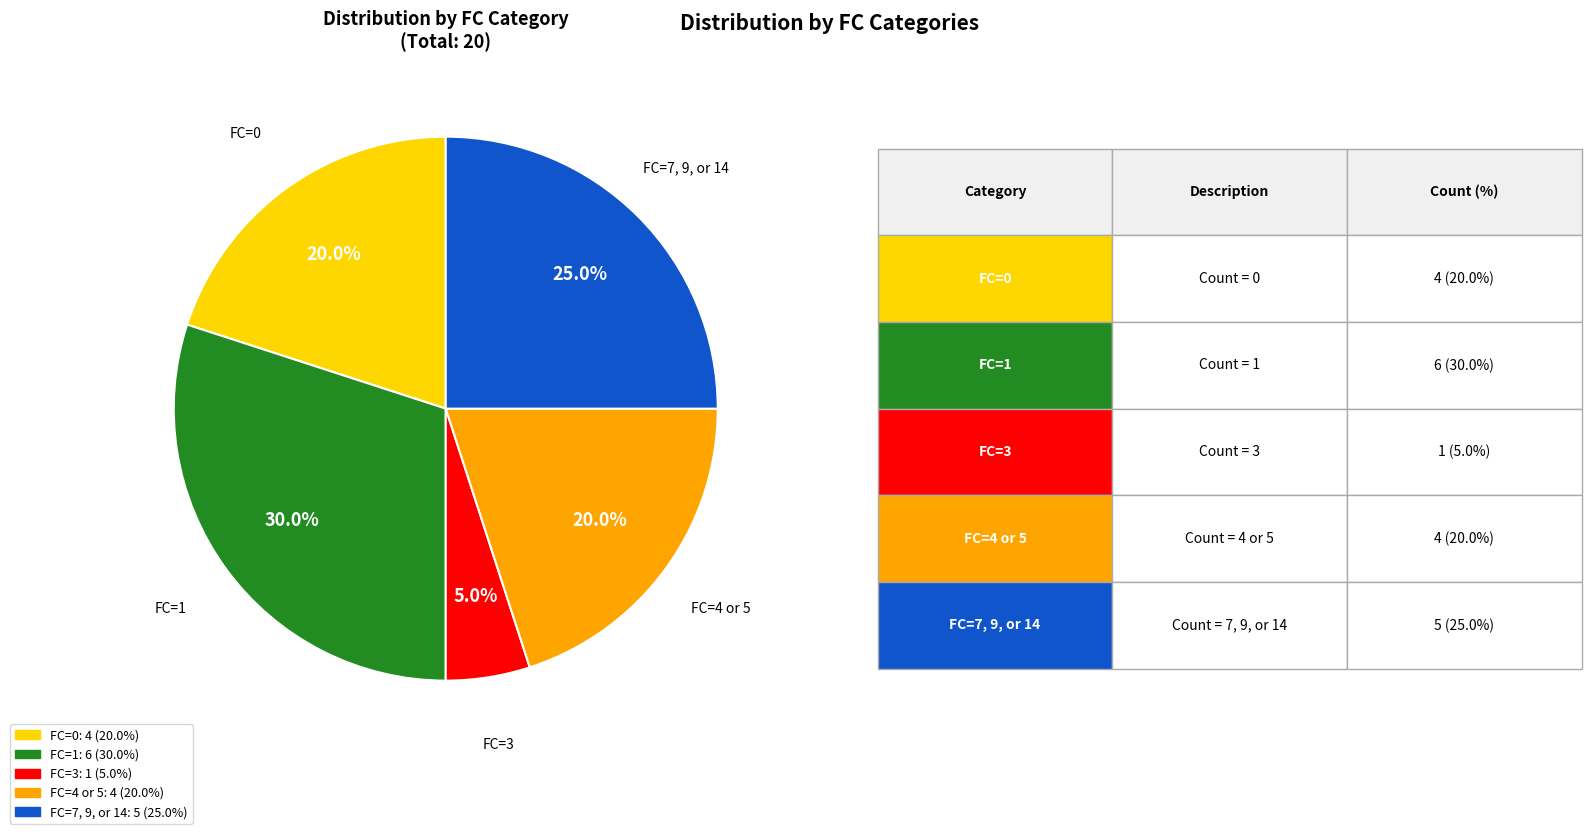

Is there a majority slice in this chart?

No